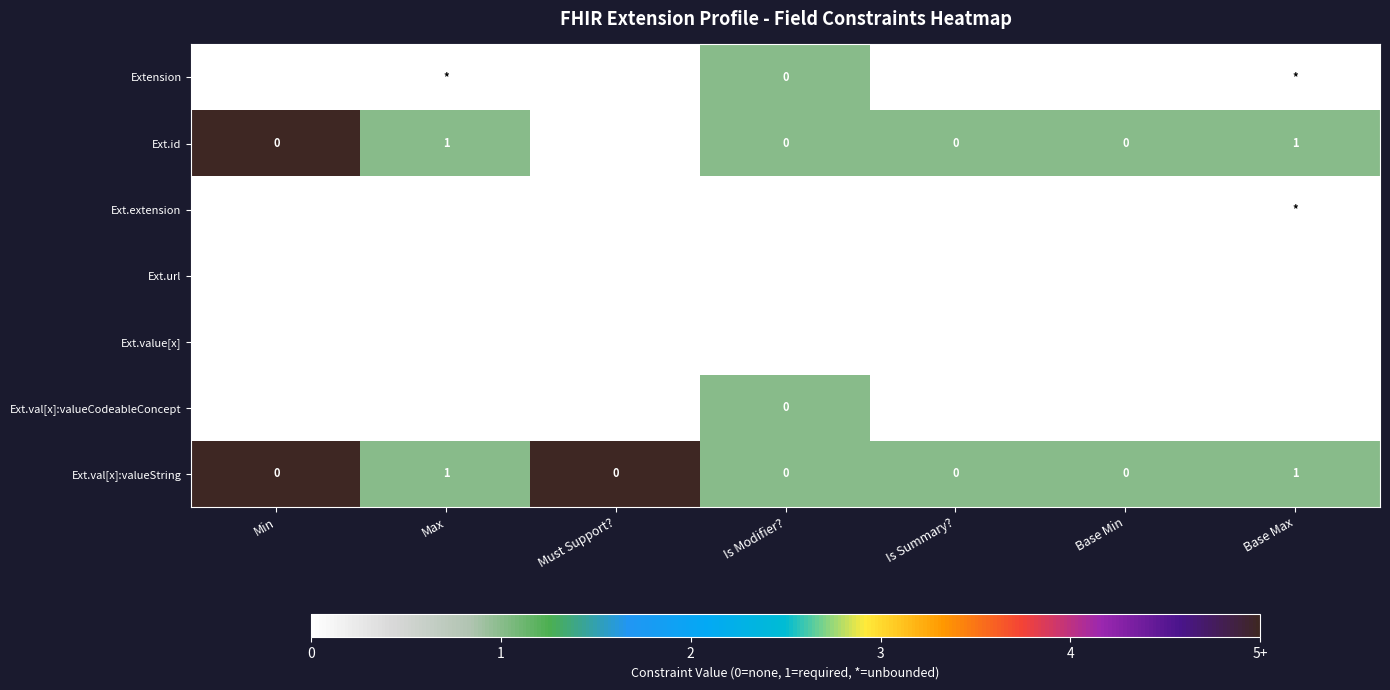

At which category is the sum across all series the highest?

Min